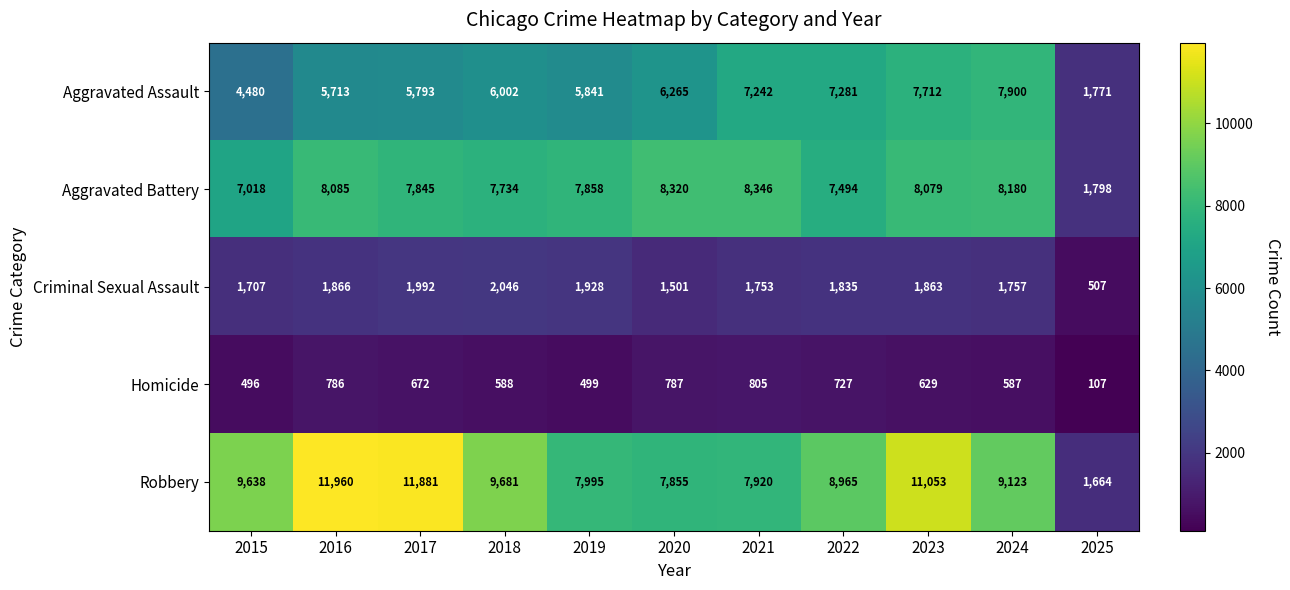

Count the number of data series in this chart.

5